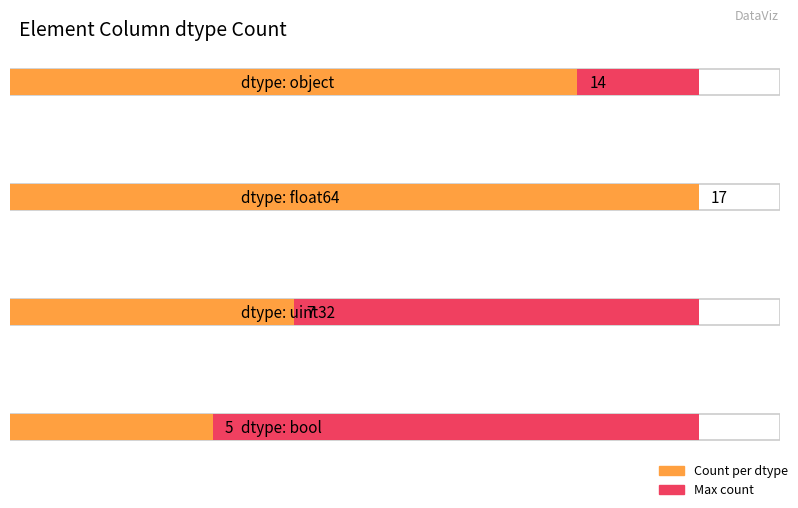

The chart shows a value of 14 at object. True or false?

True